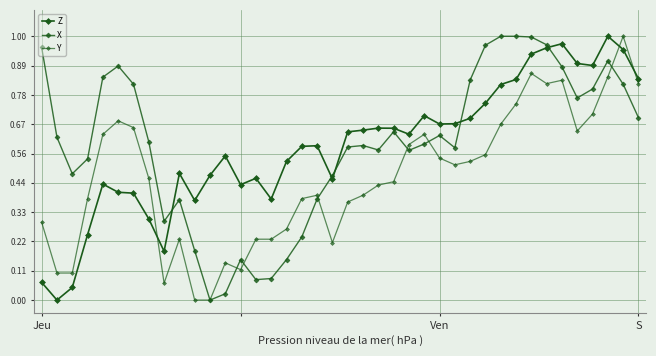

How many intersections are there between X and Z?

5